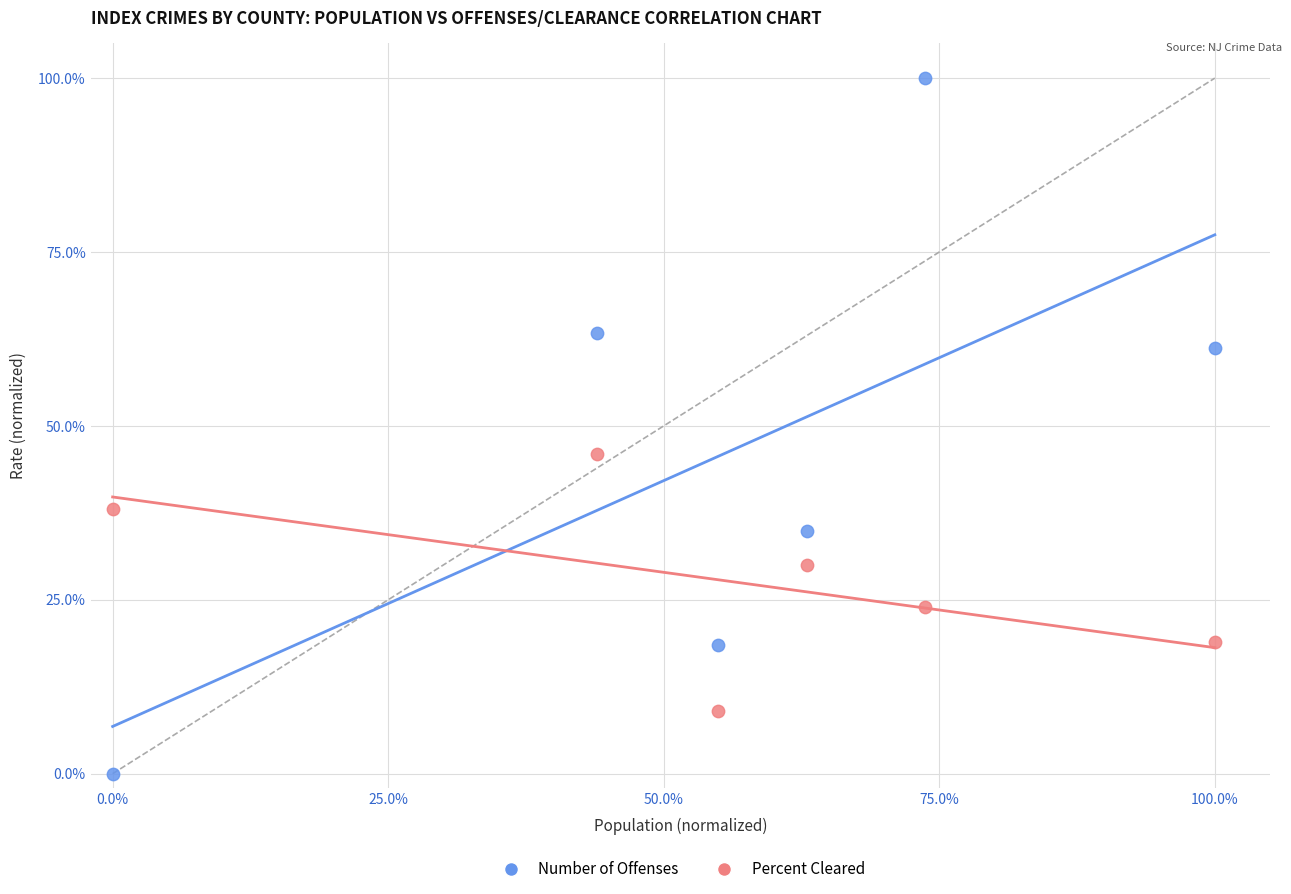

Across all data points, what is the range of X values (max minus min)?

100.0